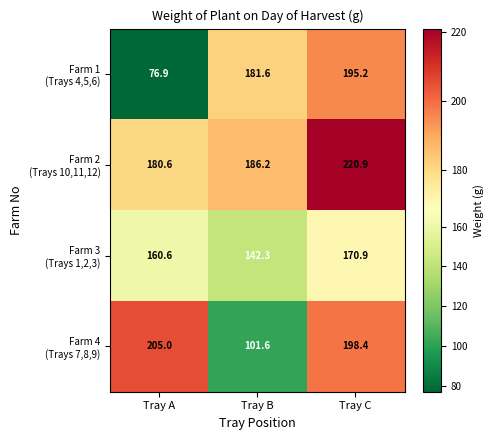

Which label corresponds to the largest value in the chart?

Tray C